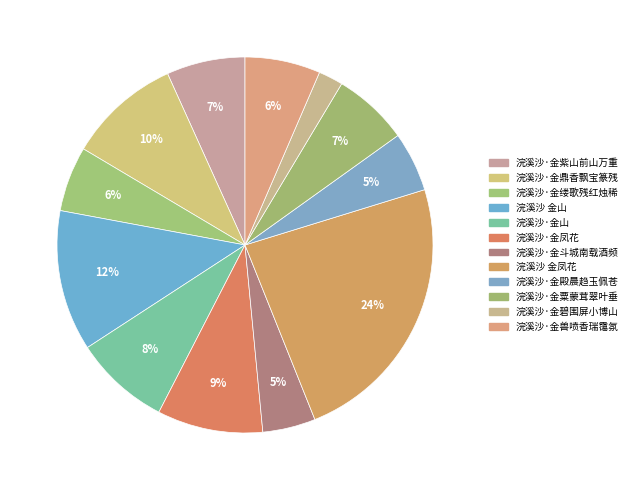

Does any single category account for the majority?

No